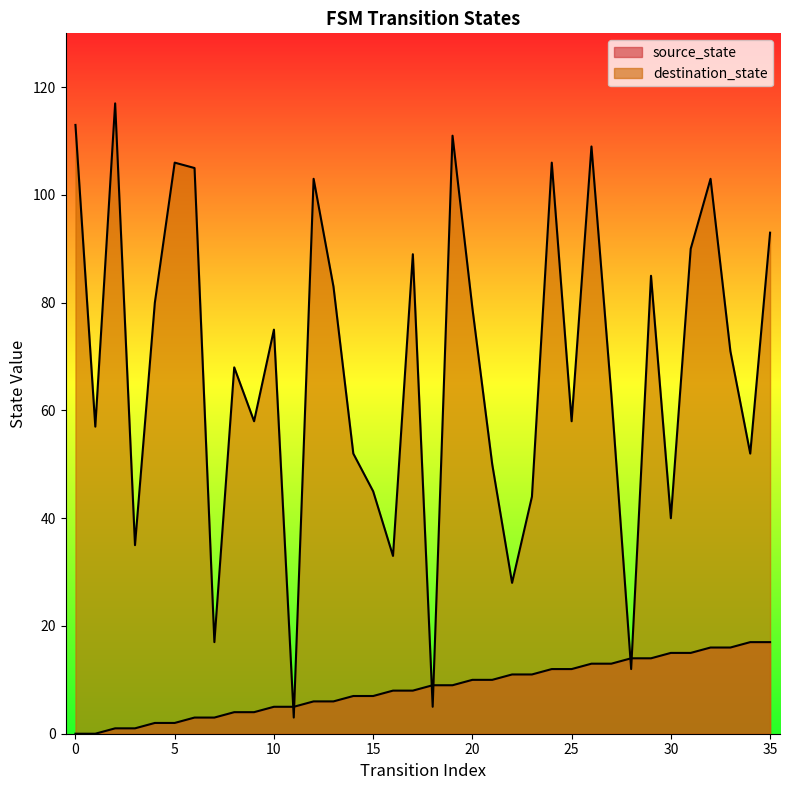

After their last crossing, which series has the higher values: destination_state or source_state?

destination_state